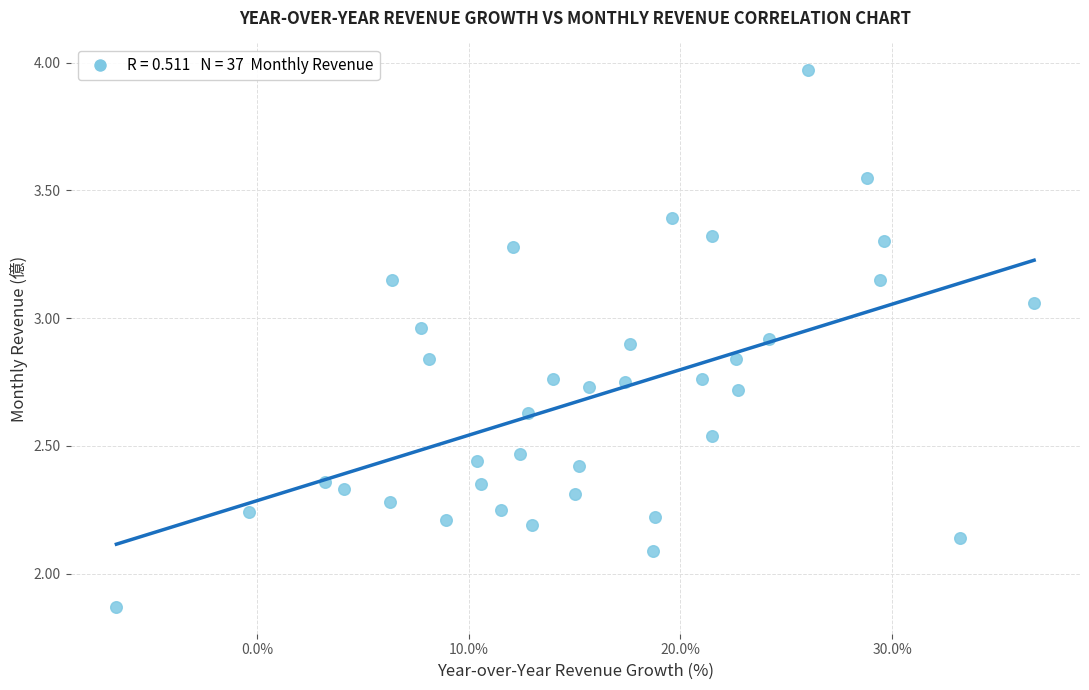

What is the range of X values (max minus min)?

43.3